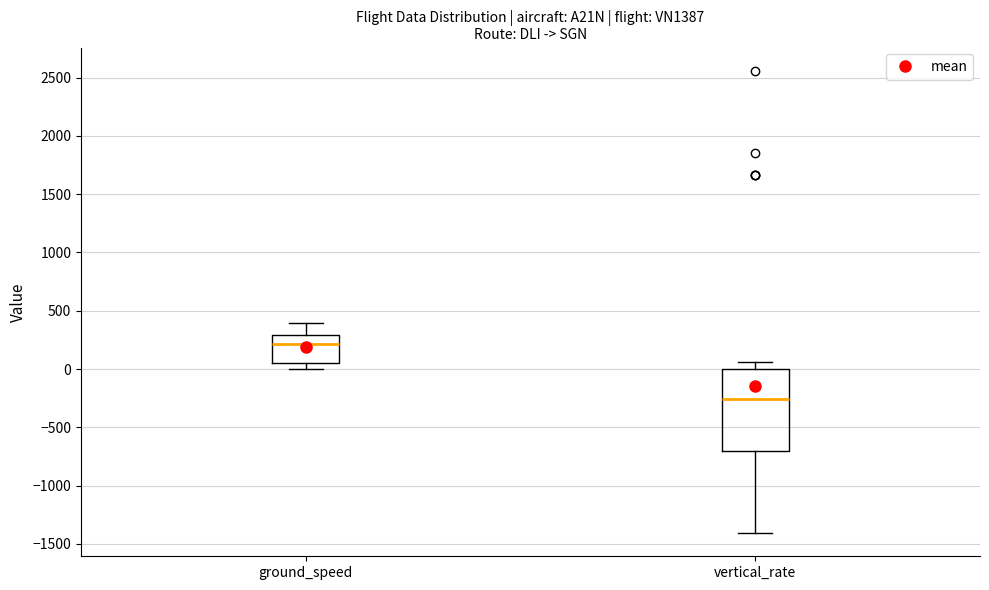

Which box is the tallest, from its lower edge to its upper edge?

vertical_rate